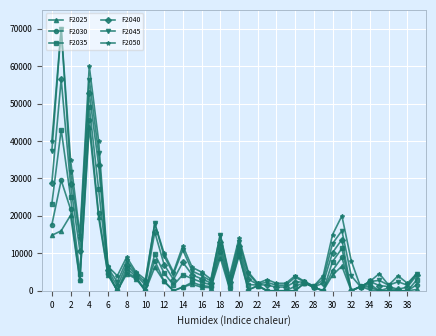

What is the maximum value shown in the chart?

70000